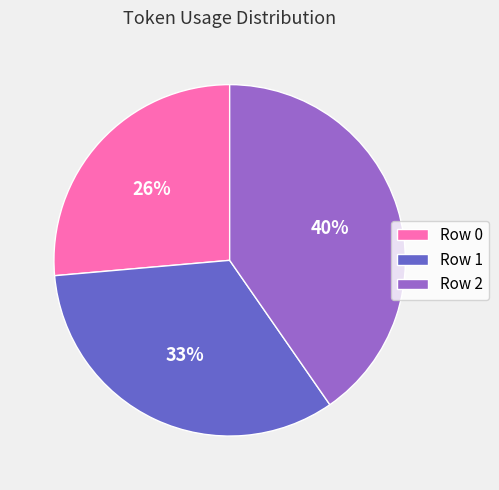

To the nearest percent, what is the difference between the largest and smallest slice percentages?

14%